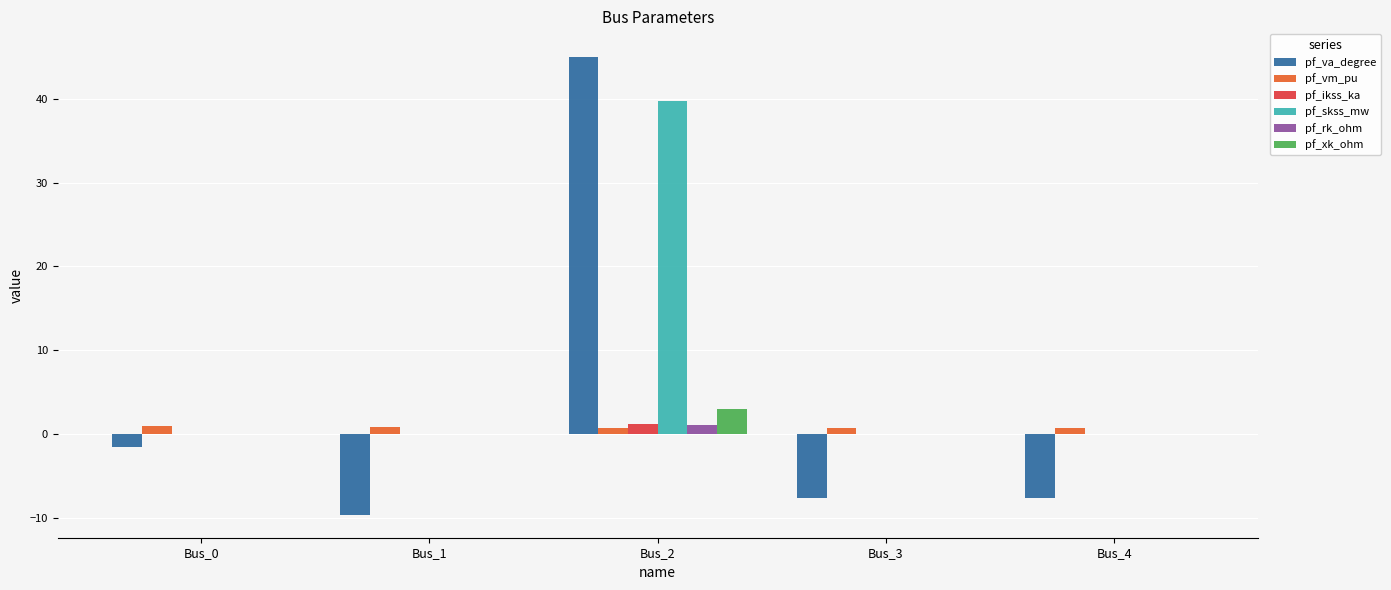

What are all the series names shown in the legend?

pf_va_degree, pf_vm_pu, pf_ikss_ka, pf_skss_mw, pf_rk_ohm, pf_xk_ohm